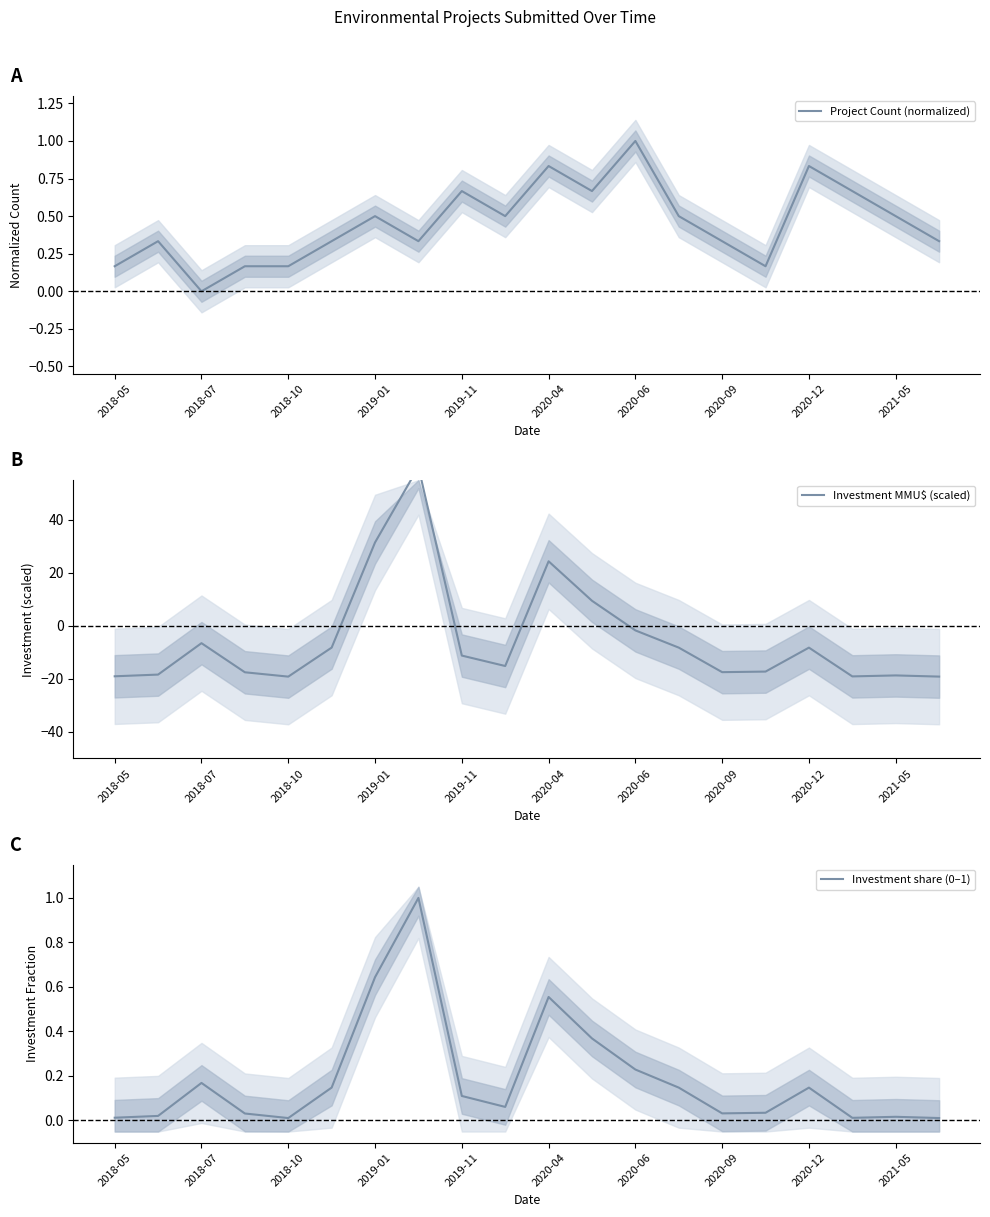

How many series are shown in this chart?

3